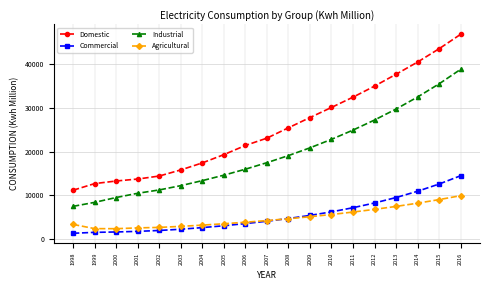

Is the value of Industrial at 2012 greater than the value of Agricultural at 2003?

Yes